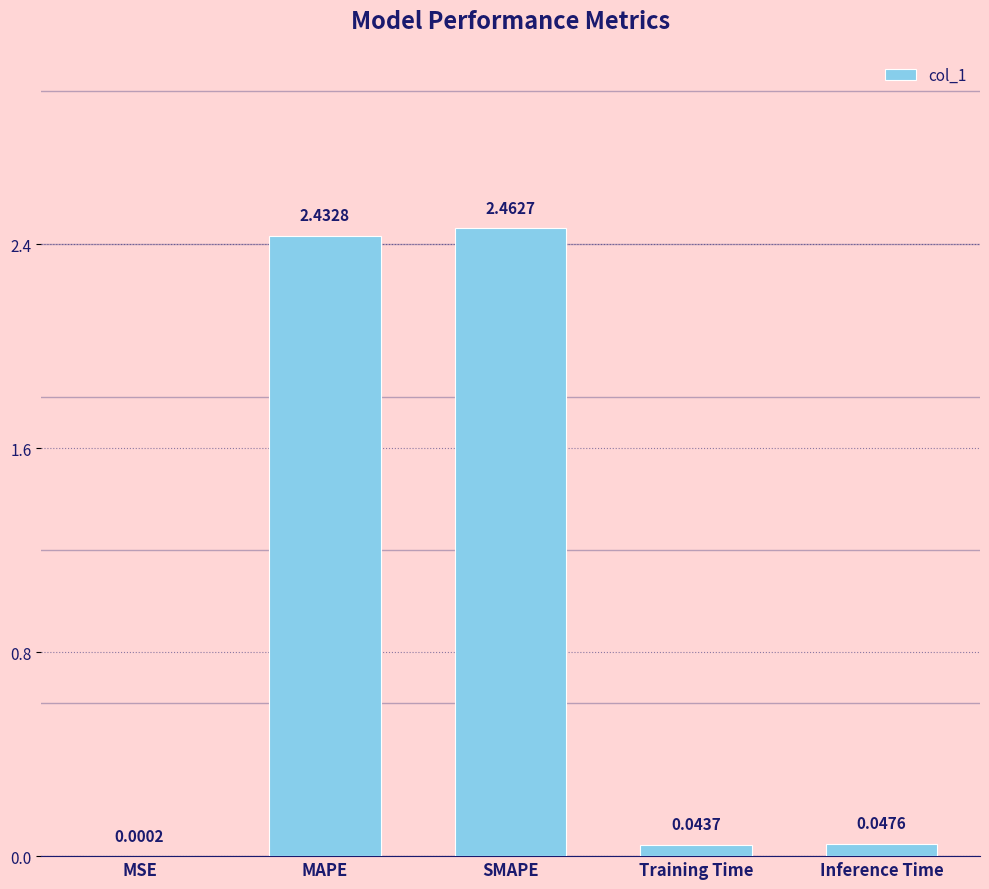

What is the change in value from SMAPE to Inference Time?

-2.4